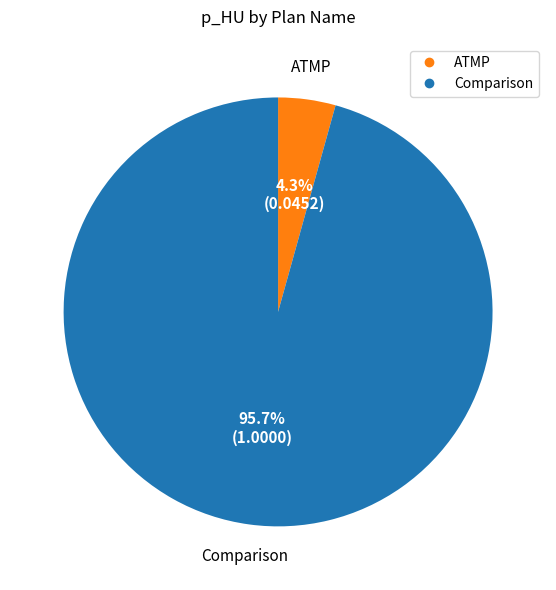

Does any single category account for the majority?

Yes